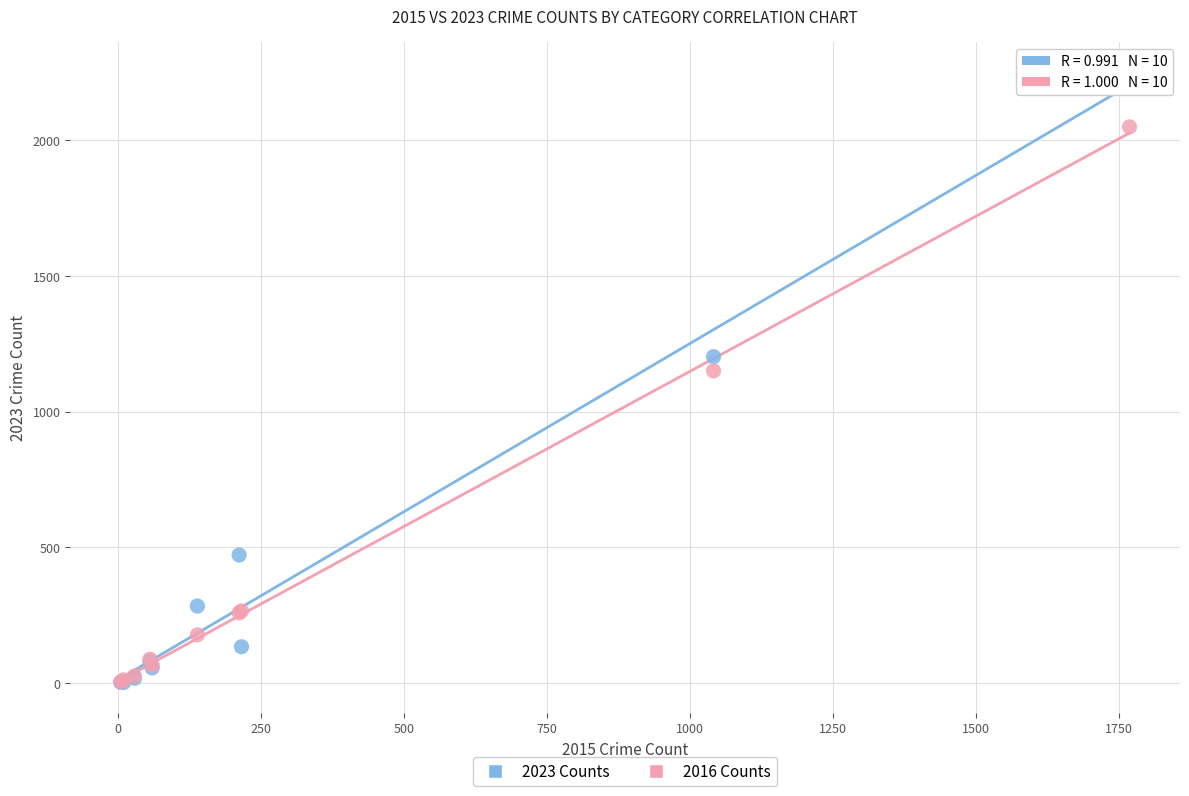

Across all series, what Y value is closest to 1126?

1151